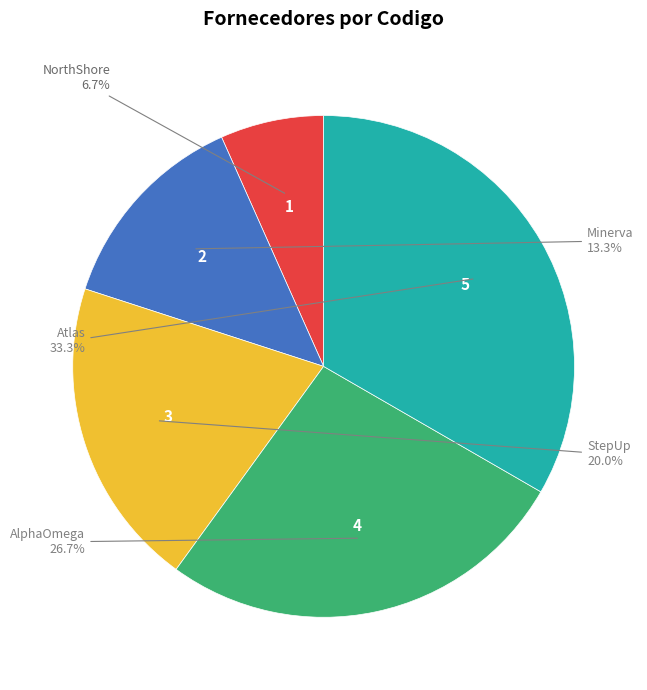

Does any single category account for the majority?

No